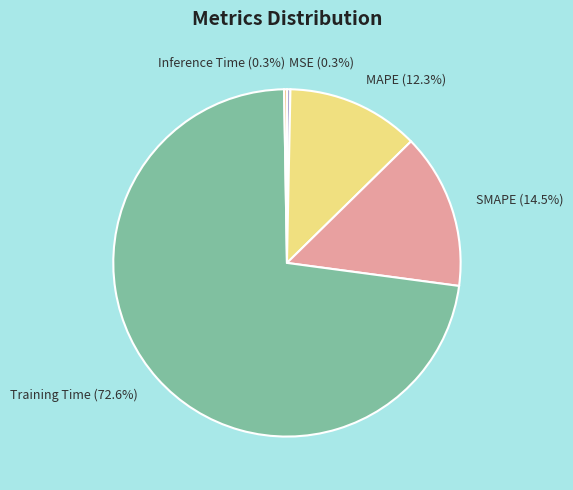

Which category has the biggest portion of the pie?

Training Time